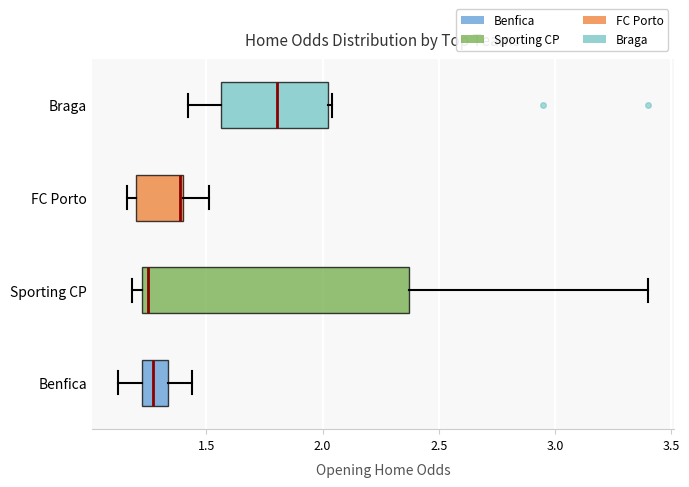

Where does the median line of the box for Sporting CP sit on the x-axis? The values are not printed on the chart, so give them approximately, as read against the axis.

1.25